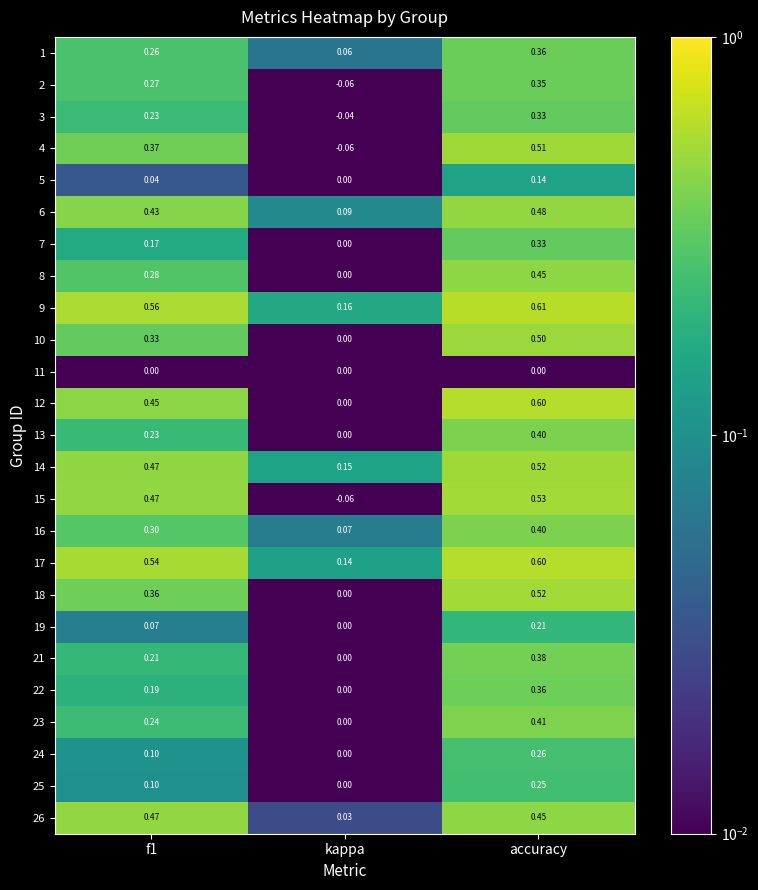

Which series changed the most between f1 and kappa?

15